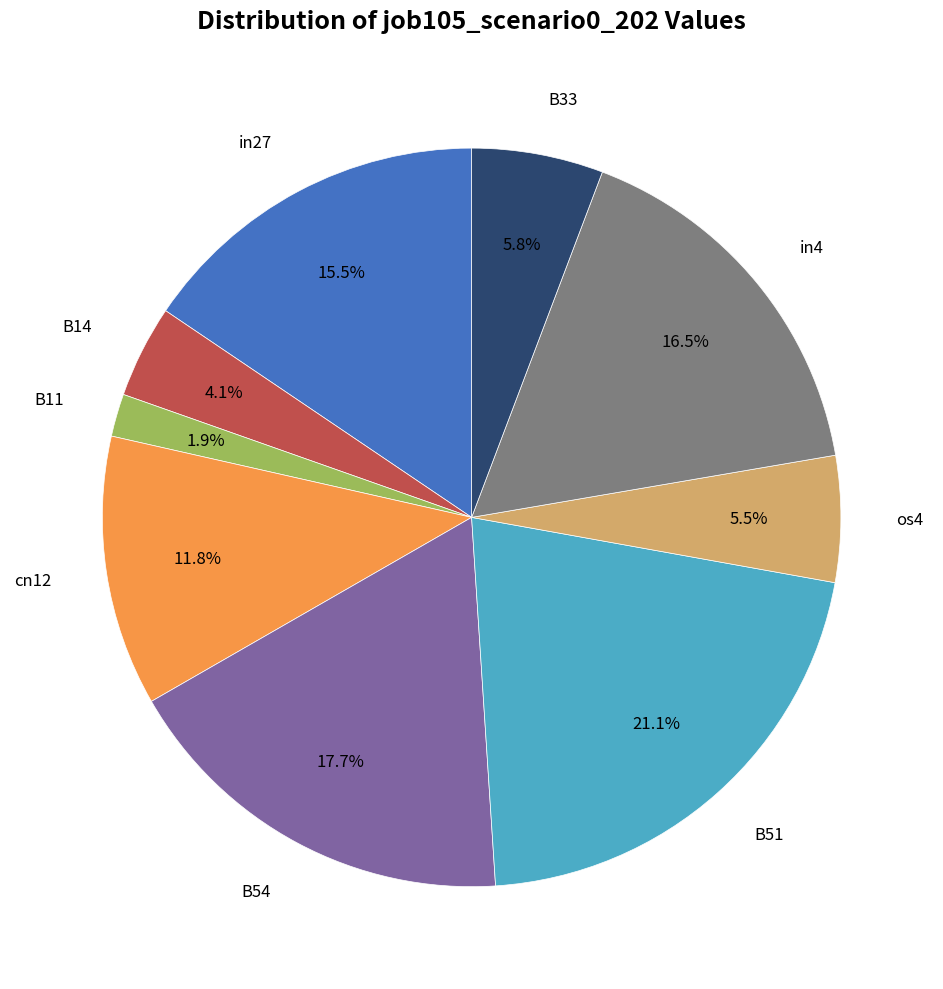

Is there a majority slice in this chart?

No